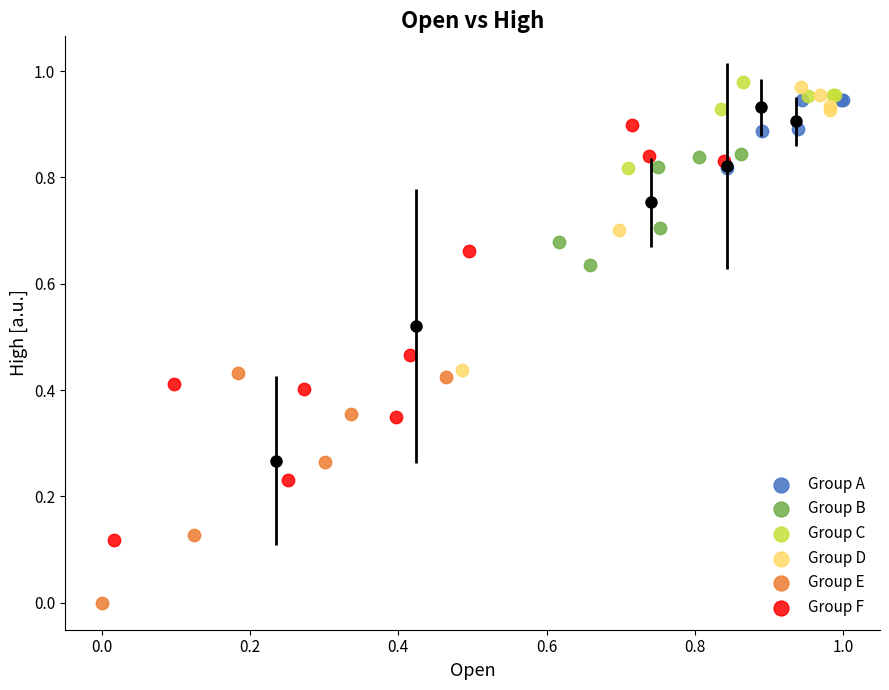

Which series contains the lowest Y value?

Group E